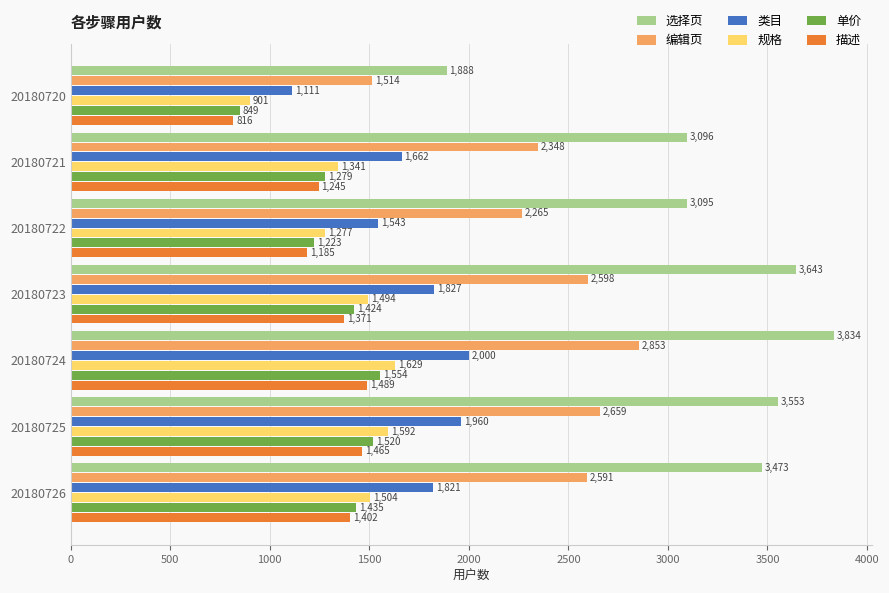

What is the spread (max minus min) of values at 20180722?

1910